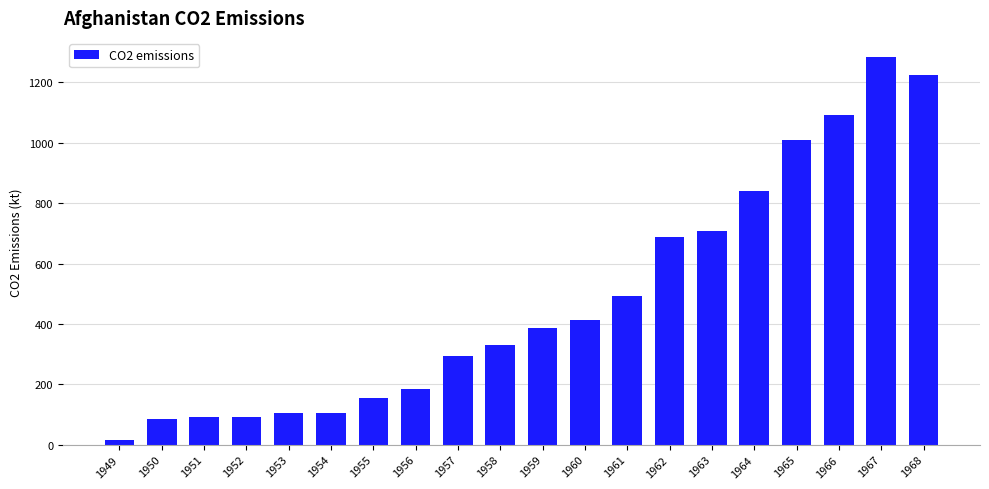

Reading left to right, list all the values displayed in this chart.

14.7	84.3	91.7	91.7	106.3	106.3	154.0	183.3	293.3	330.0	385.0	414.3	491.3	689.3	707.7	839.7	1008.3	1092.7	1283.3	1224.7